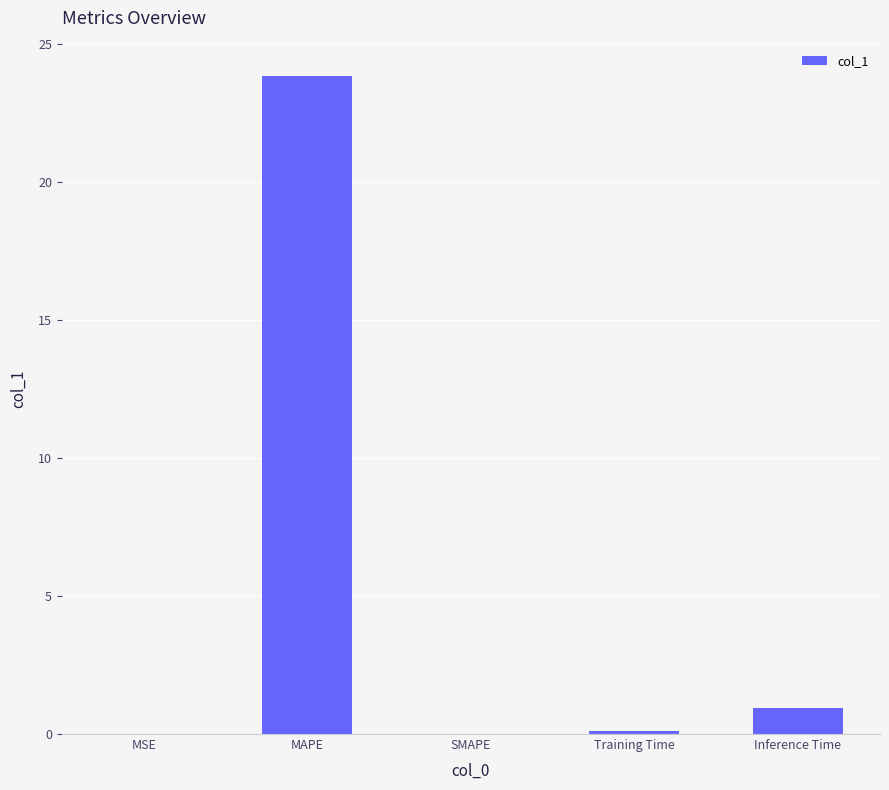

What is the sum of the values at Inference Time and MAPE?

24.8